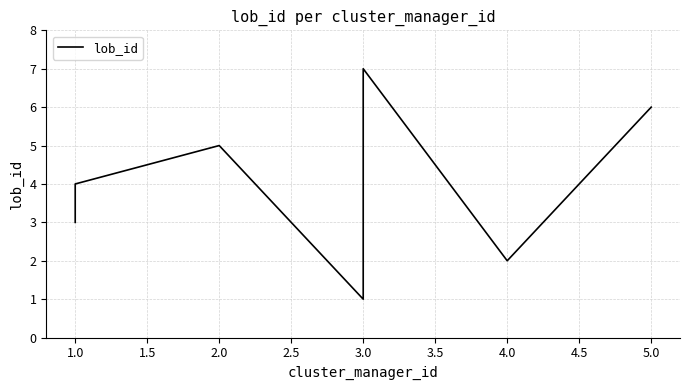

What is the sum of all values?

28